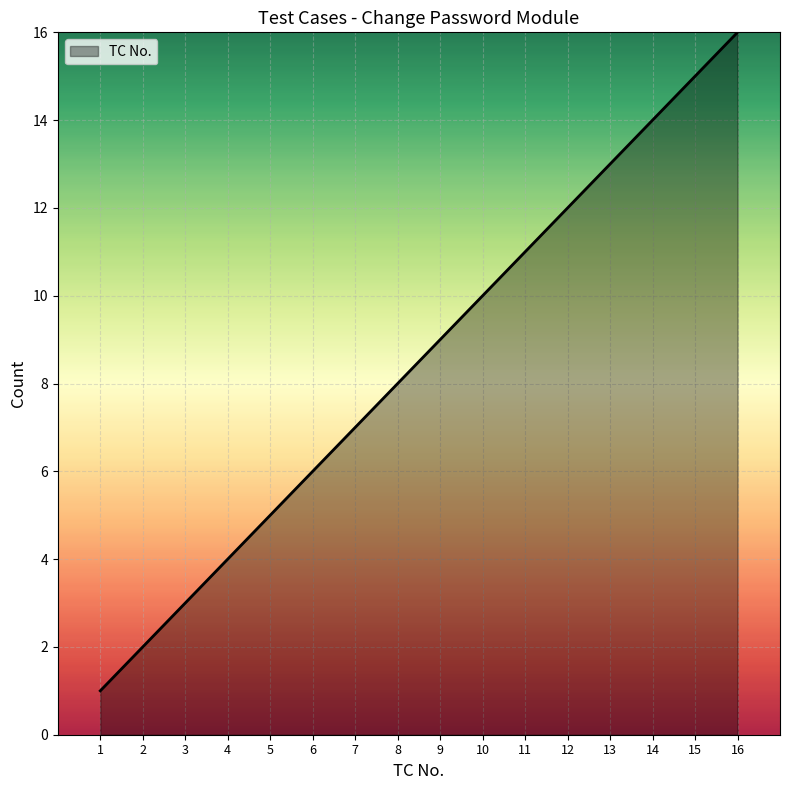

List the labels in order of value, smallest first.

1, 2, 3, 4, 5, 6, 7, 8, 9, 10, 11, 12, 13, 14, 15, 16